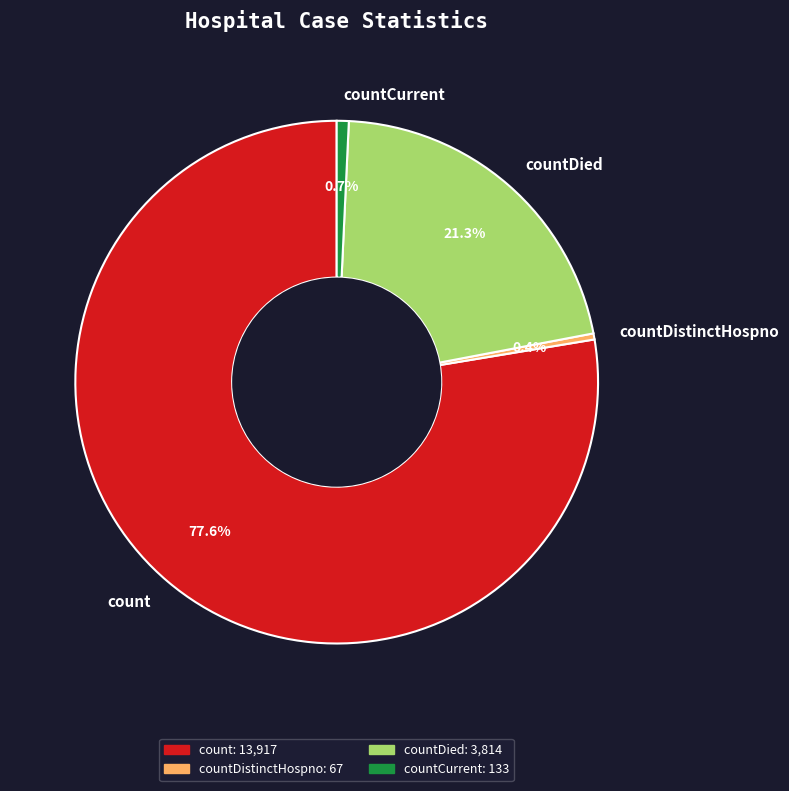

Which category has the biggest portion of the pie?

count